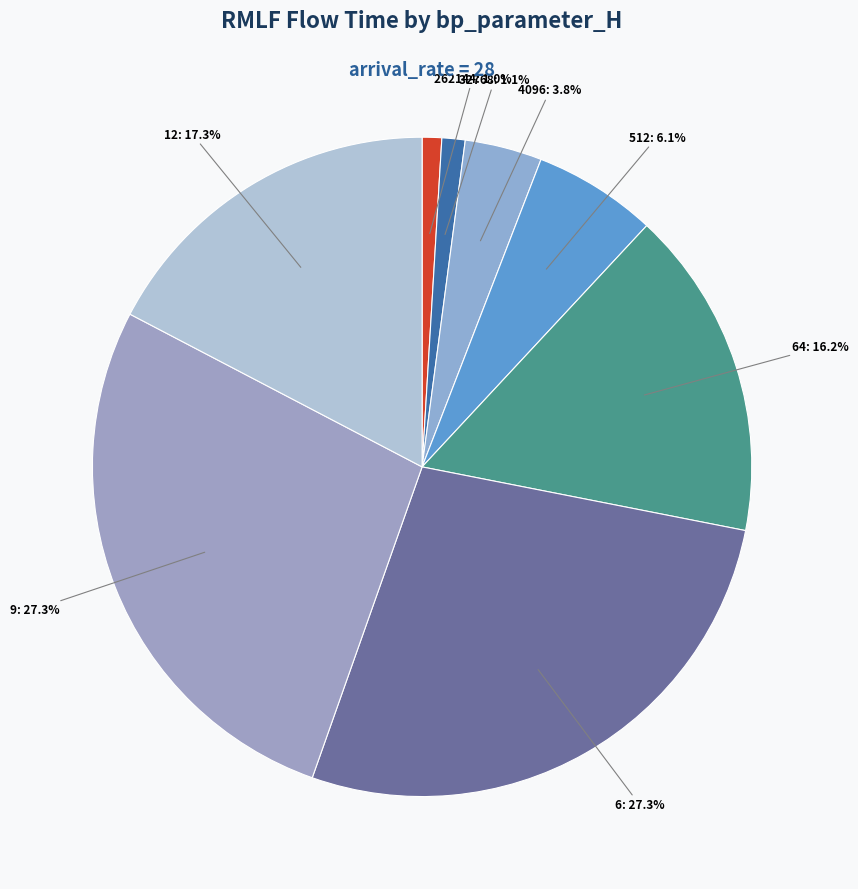

What percentage is NOT represented by 4096?

96.2%